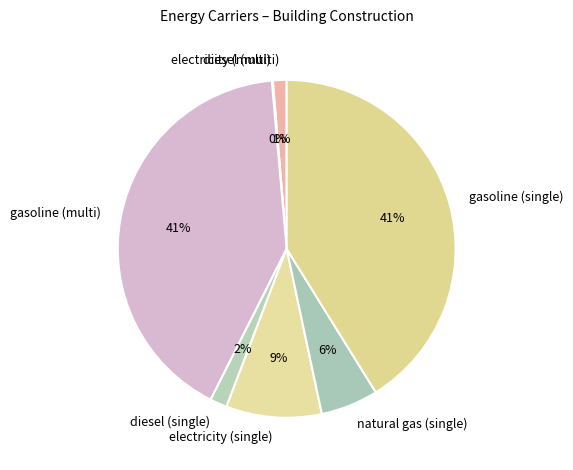

True or false: diesel (single) accounts for 2% of the total.

True